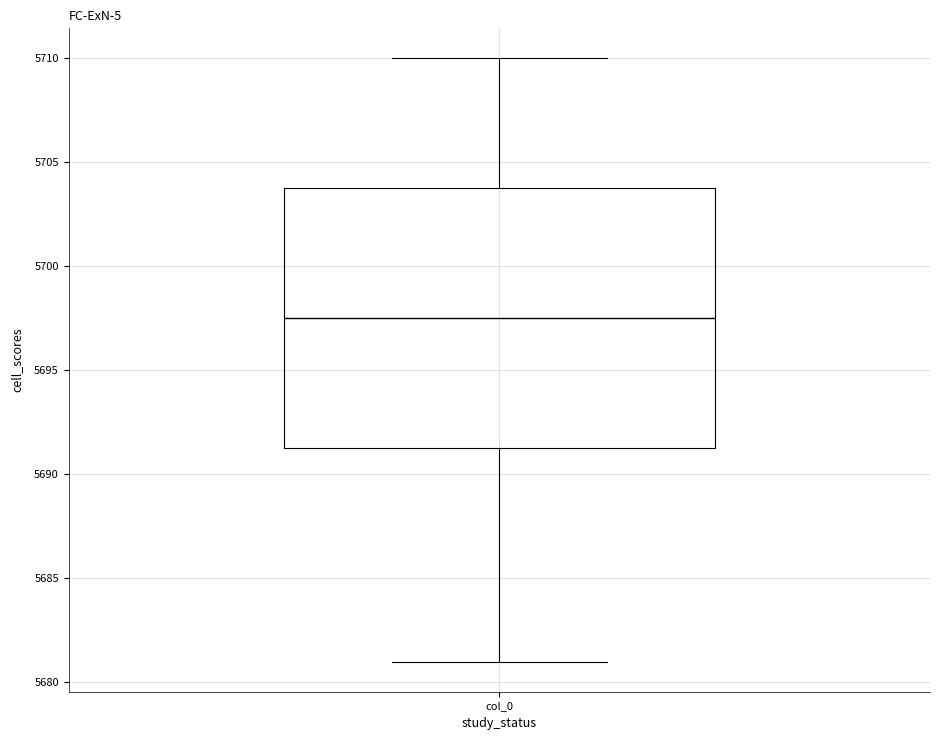

Read this box plot against the y-axis: the position of the median line, the range covered by the box, and the ends of both whiskers. The values are not printed on the chart, so give them approximately, as read against the axis.

median 5697.5, box 5691.5 to 5704.0, whiskers 5681.0 to 5710.0